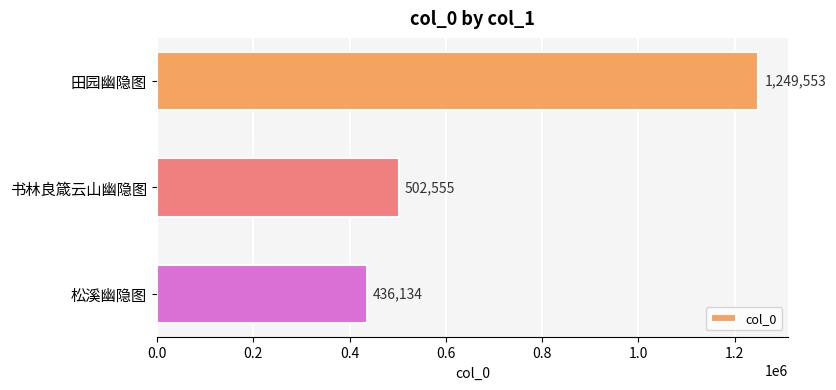

Does the chart contain any negative values?

No